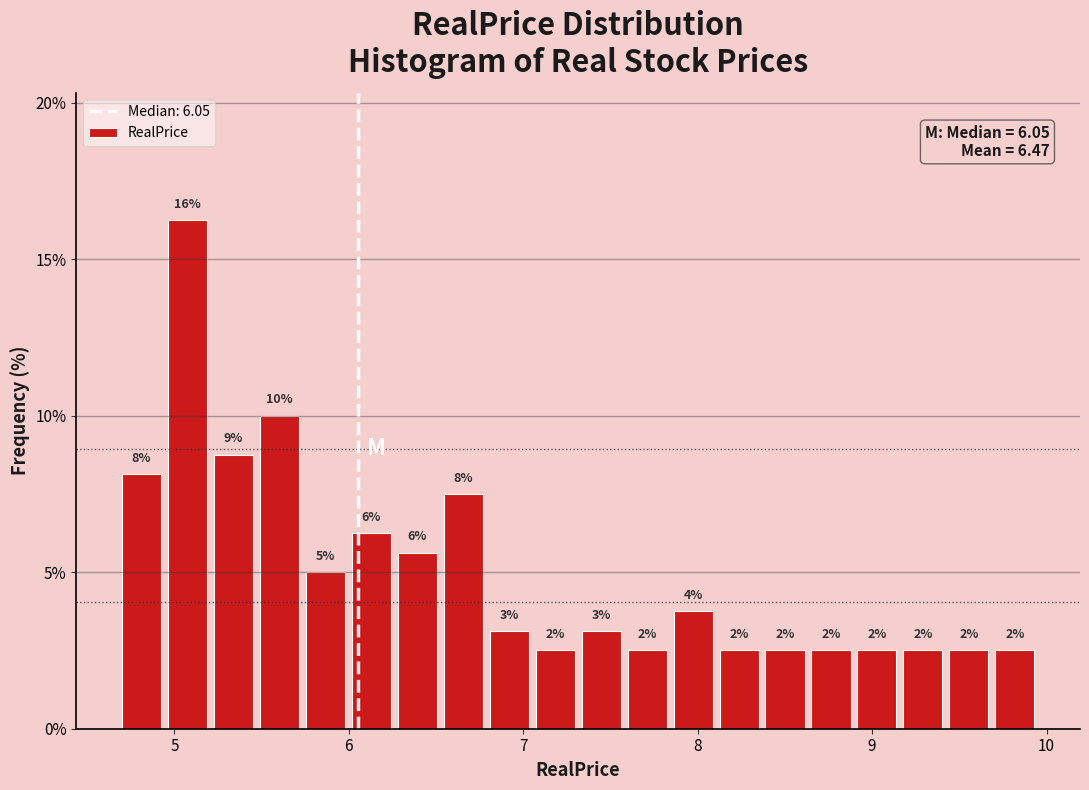

Around what value on the x-axis is the tallest bar? Give the approximate position of its centre, as read against the axis.

5.1